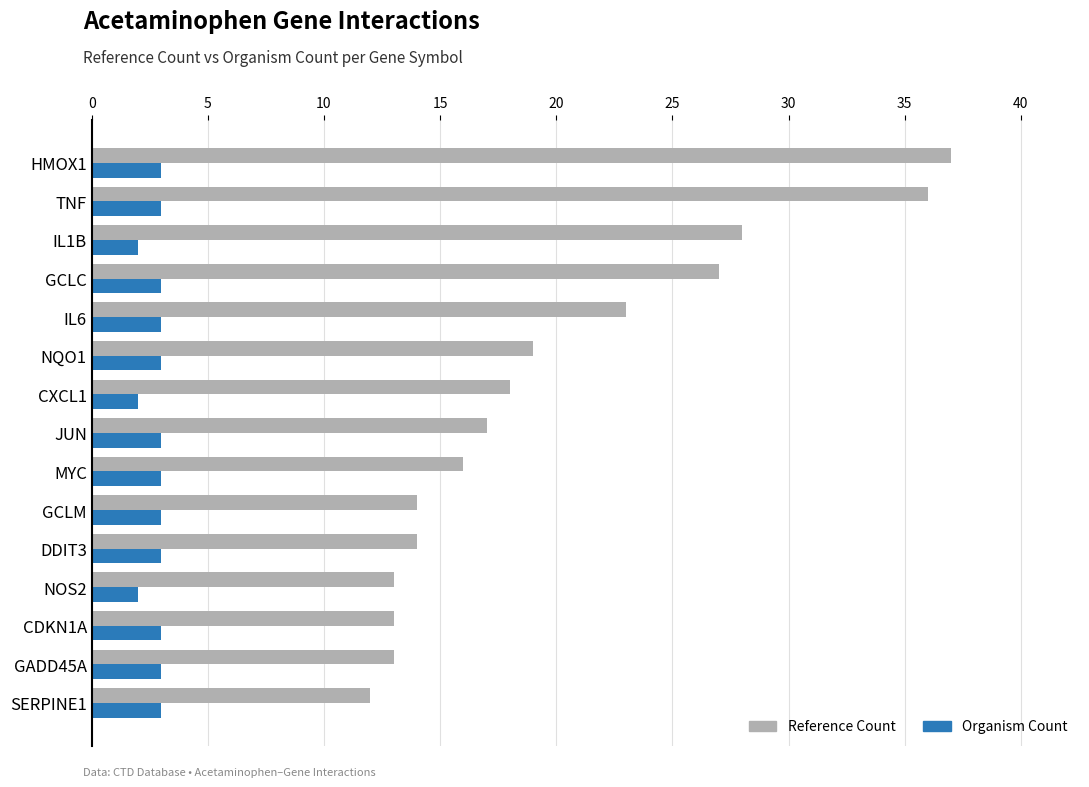

At how many categories does at least one series exceed 15?

9